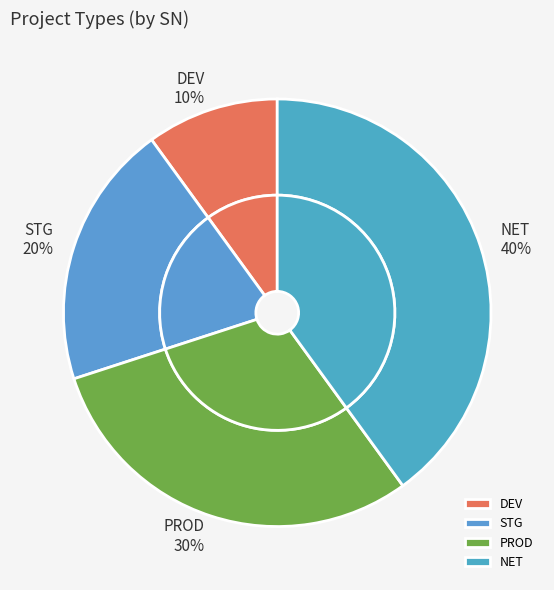

What is the smallest slice in the pie chart?

DEV